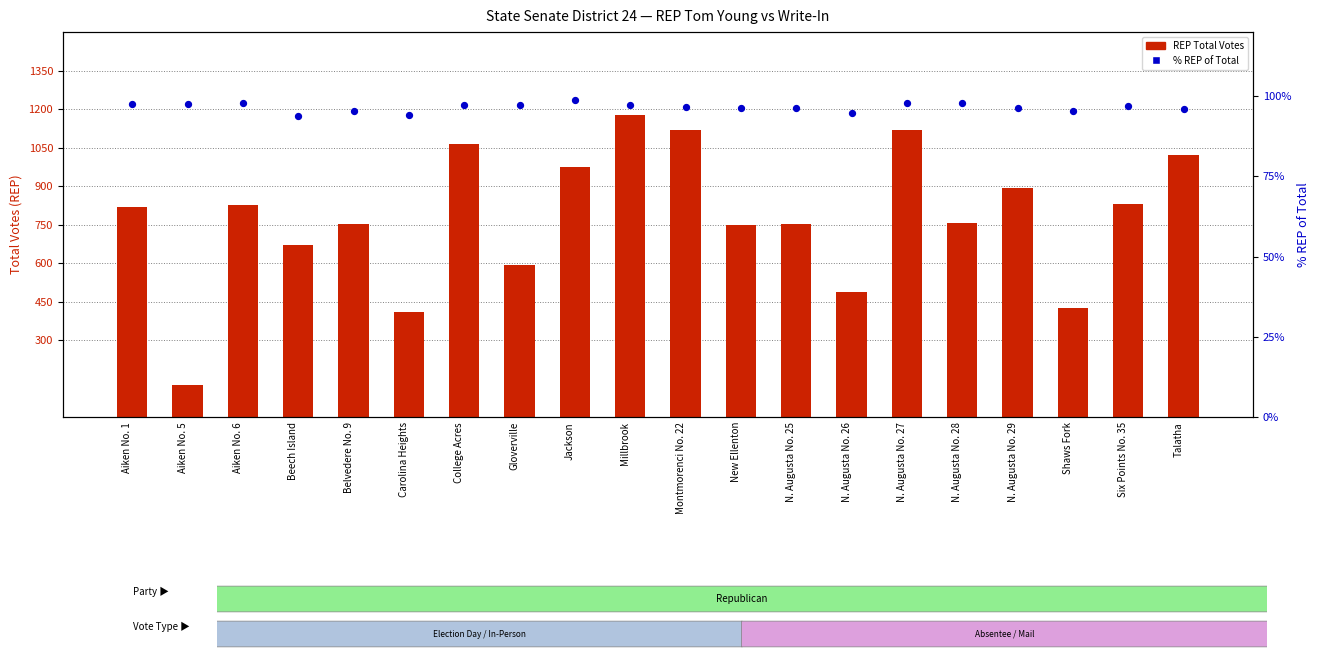

At which category is the sum across all series the highest?

Millbrook